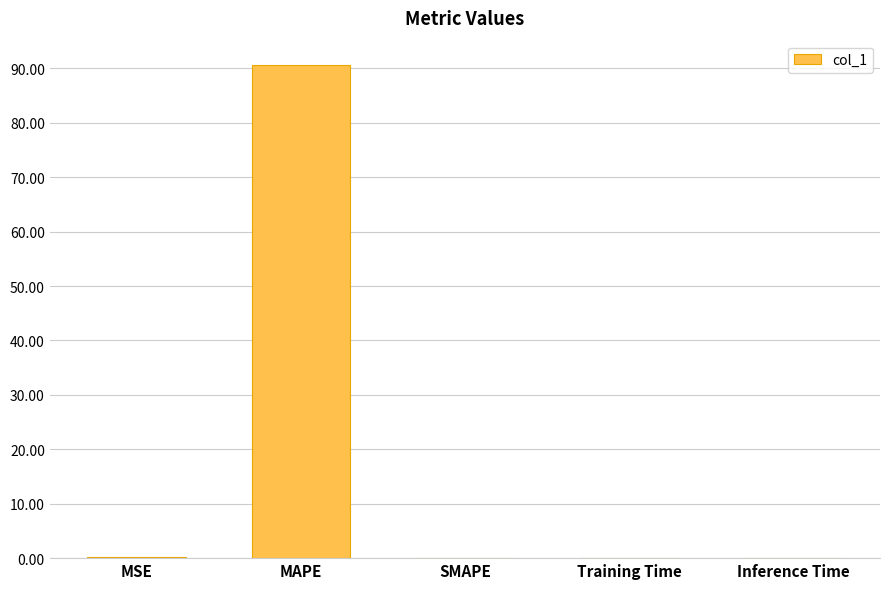

Between Training Time and MAPE, which is larger?

MAPE